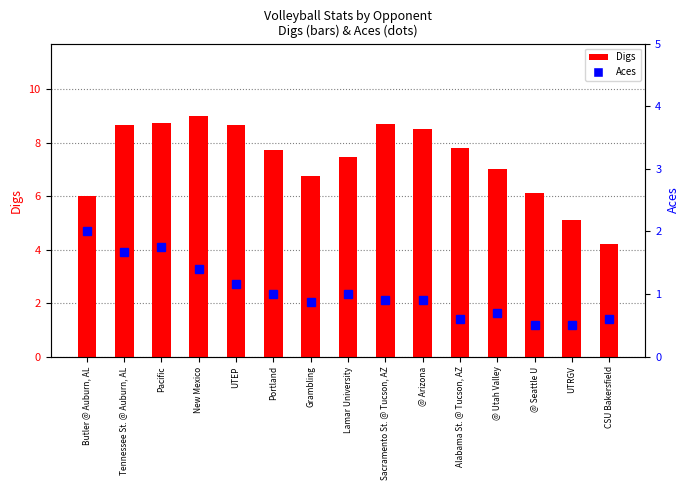

What are all the series names shown in the legend?

Digs, Aces